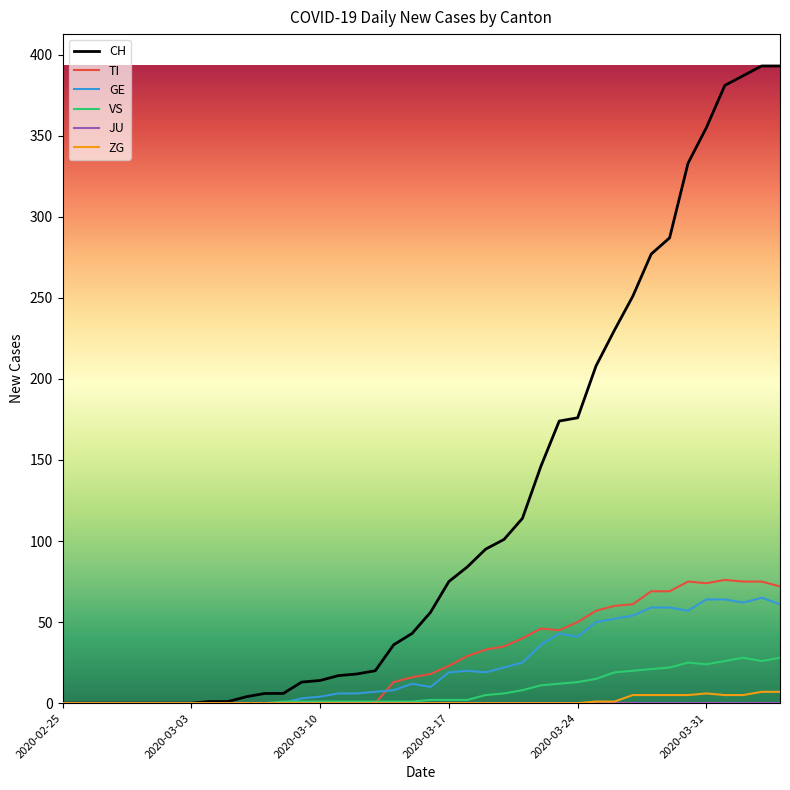

Which series has the widest spread of values?

CH